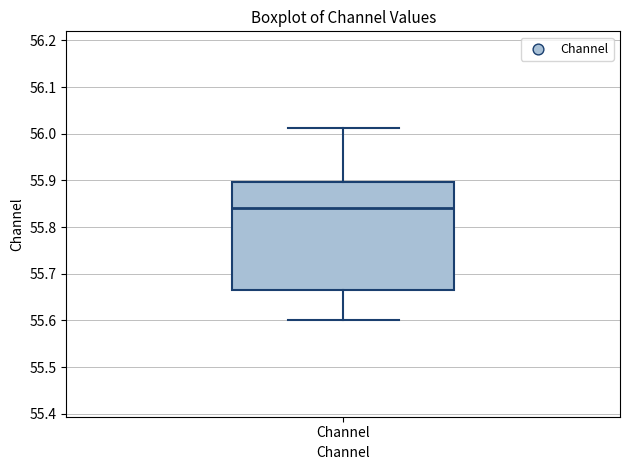

Where is the upper edge of the box for Channel on the y-axis? The values are not printed on the chart, so give them approximately, as read against the axis.

55.90